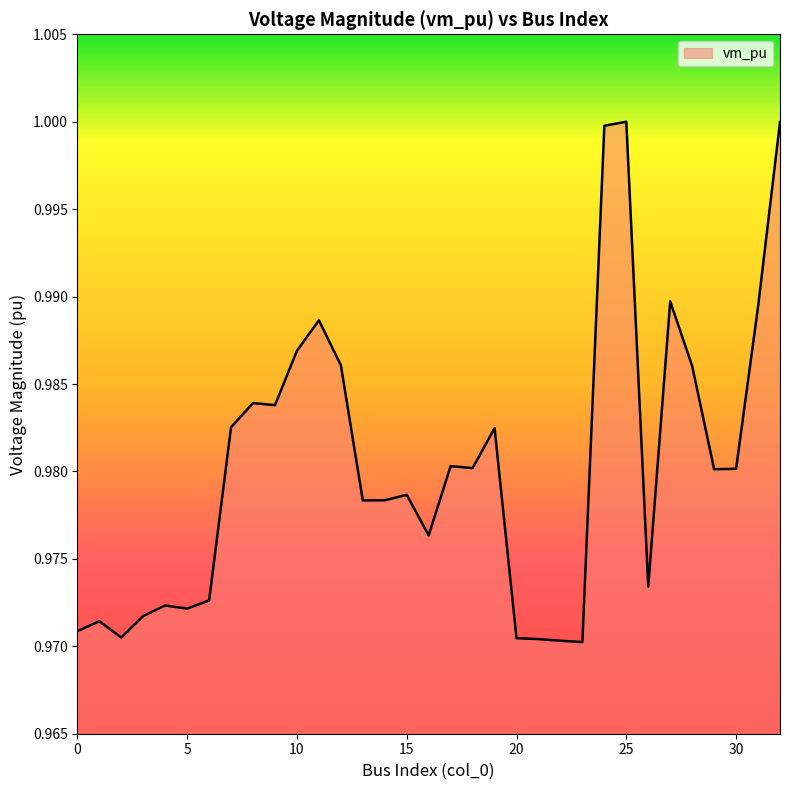

How many lines are shown in the chart?

1